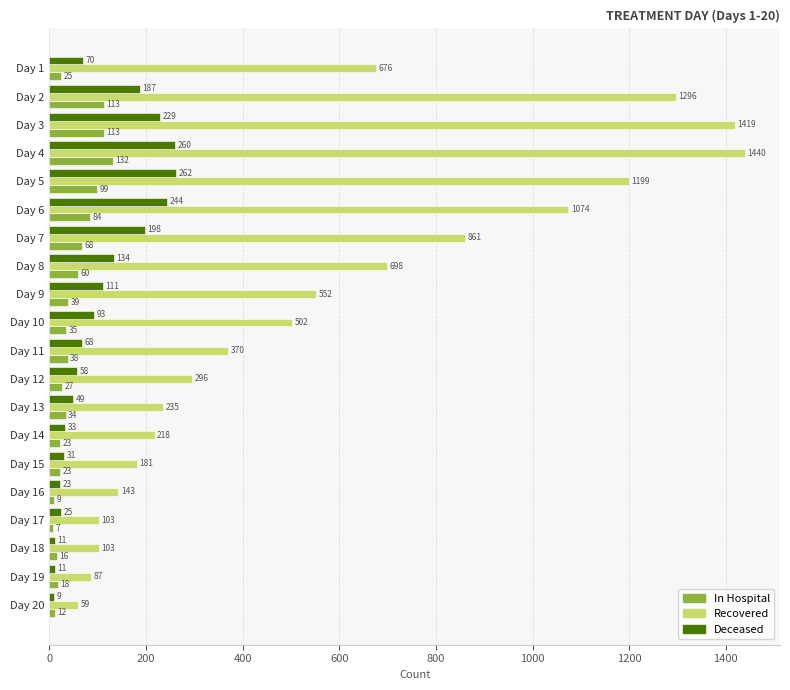

What is the total value across all series at Day 12?

381